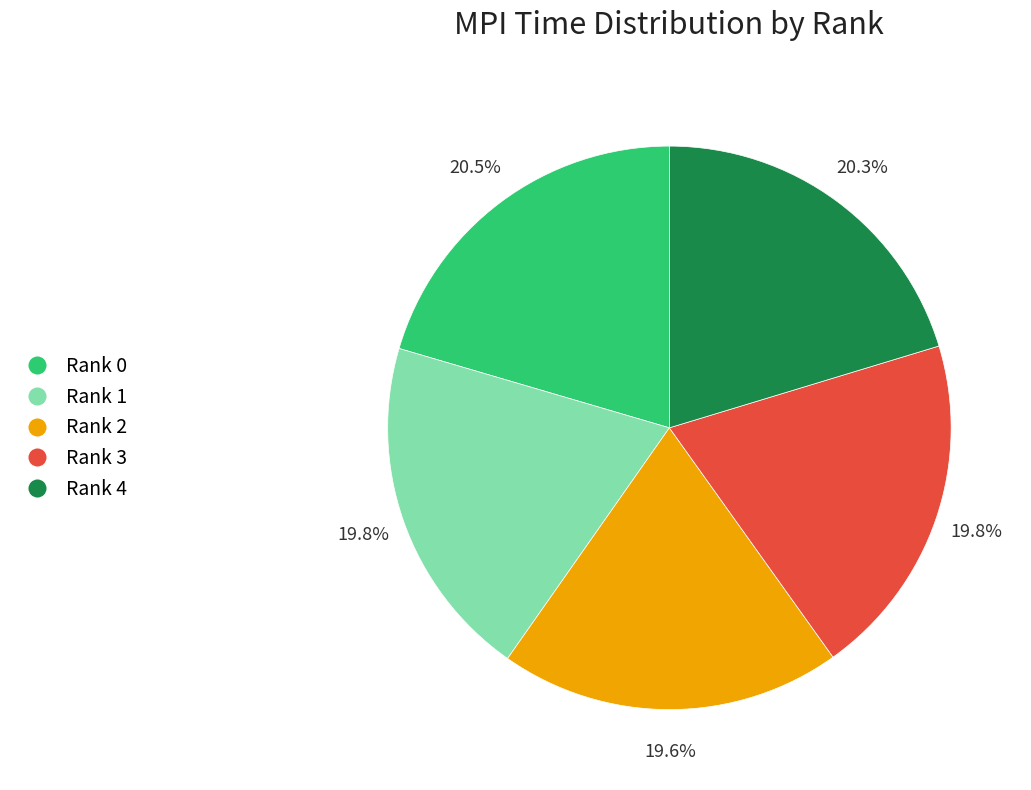

How many slices are in this pie chart?

5